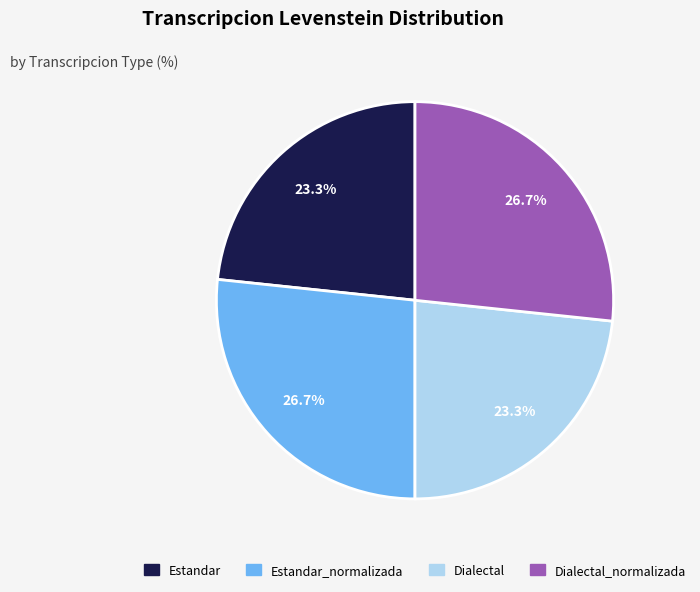

Is there any slice that represents more than half of the pie?

No